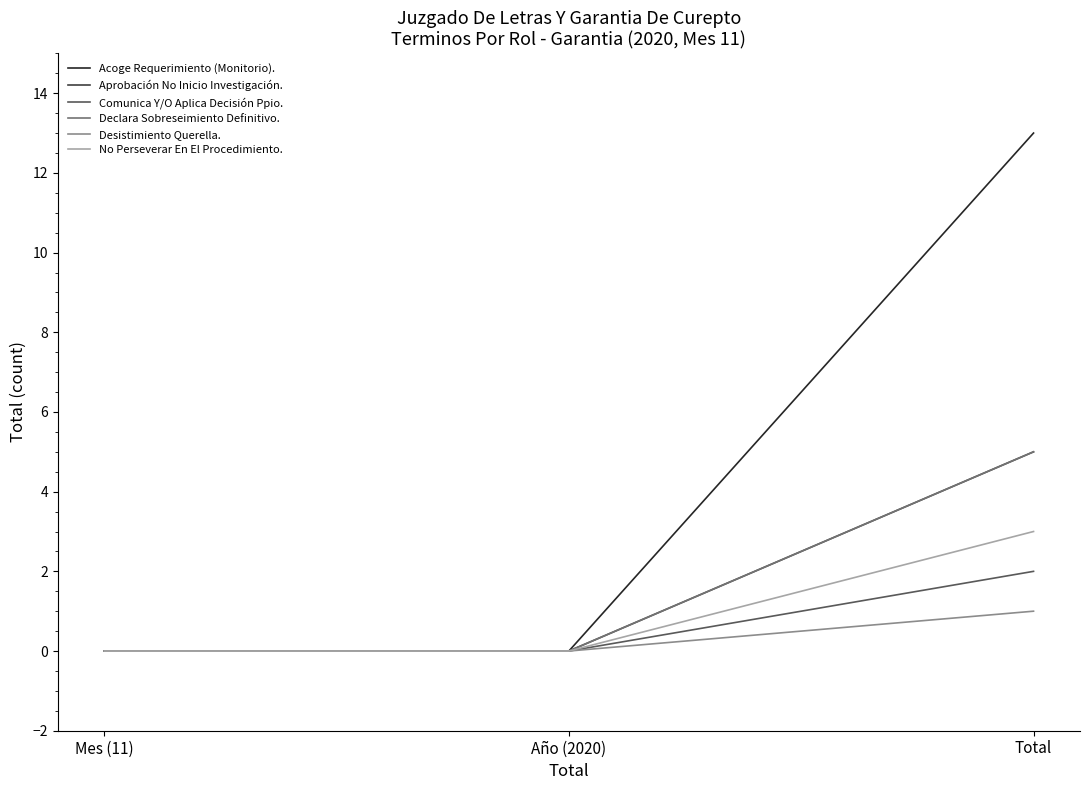

Count the Desistimiento Querella. values in the range 0 to 1.

3